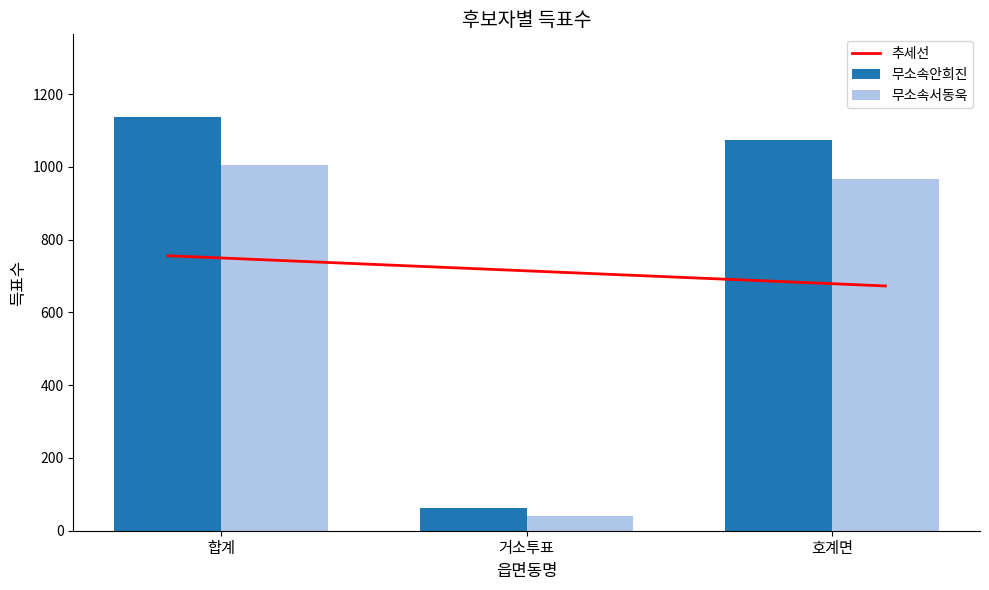

What is the difference between the maximum and minimum values in the 무소속안희진 series?

1075